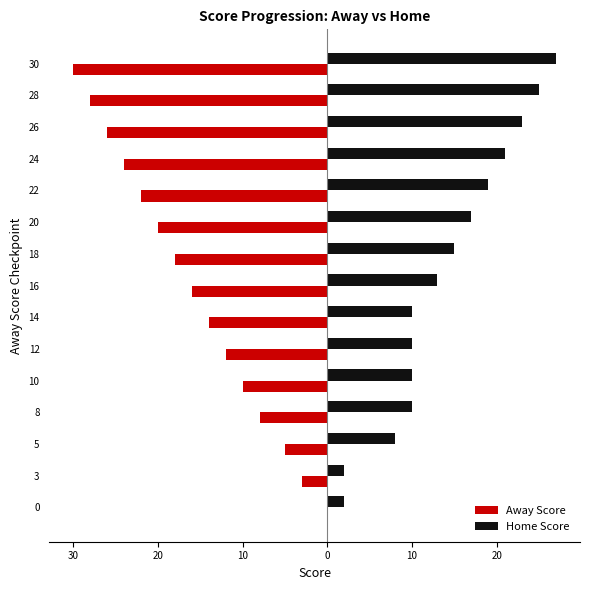

Reading left to right, list all the values displayed in this chart.

Away Score: 0	-3	-5	-8	-10	-12	-14	-16	-18	-20	-22	-24	-26	-28	-30
Home Score: 2	2	8	10	10	10	10	13	15	17	19	21	23	25	27